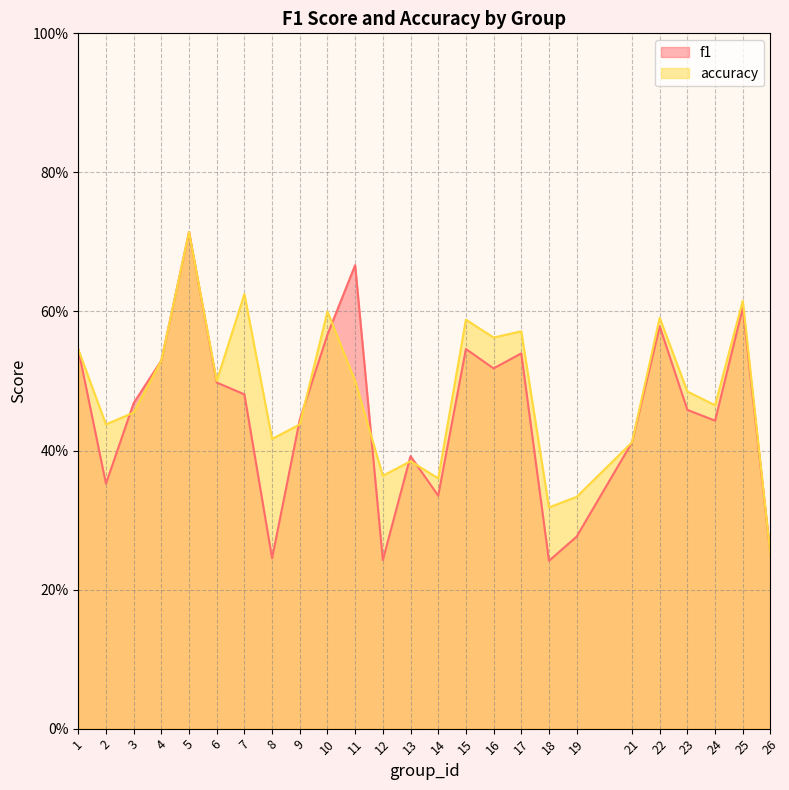

What is the sum of all accuracy values?

12.1